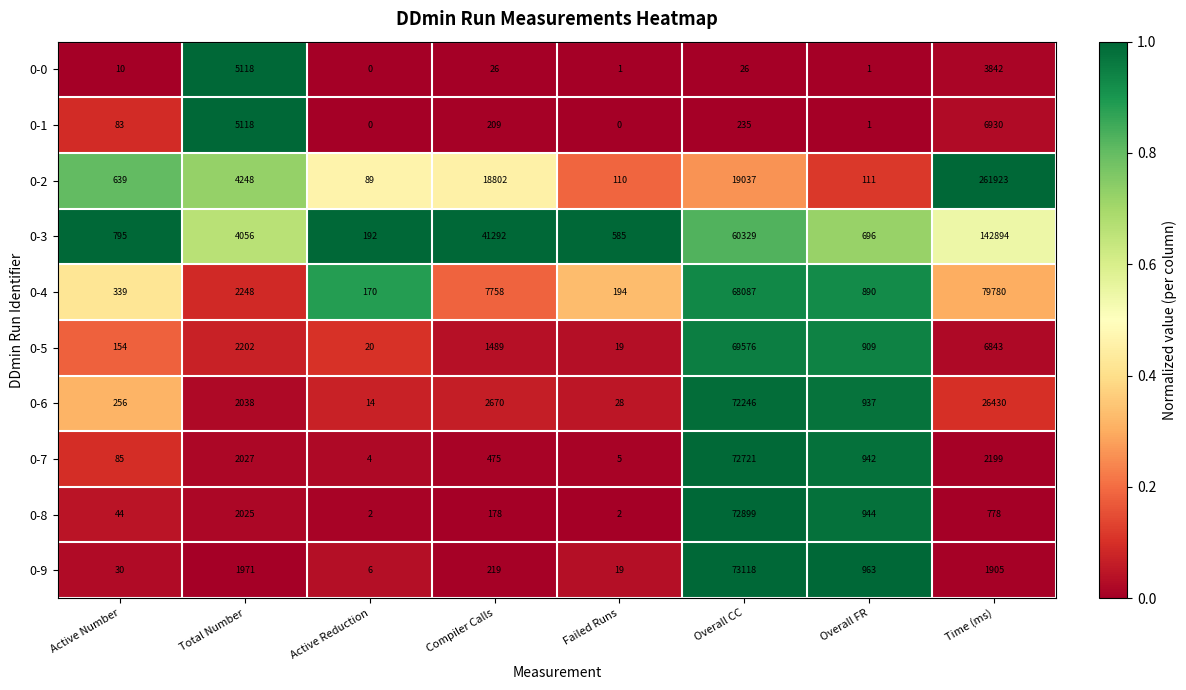

How many categories are shown in the chart?

8